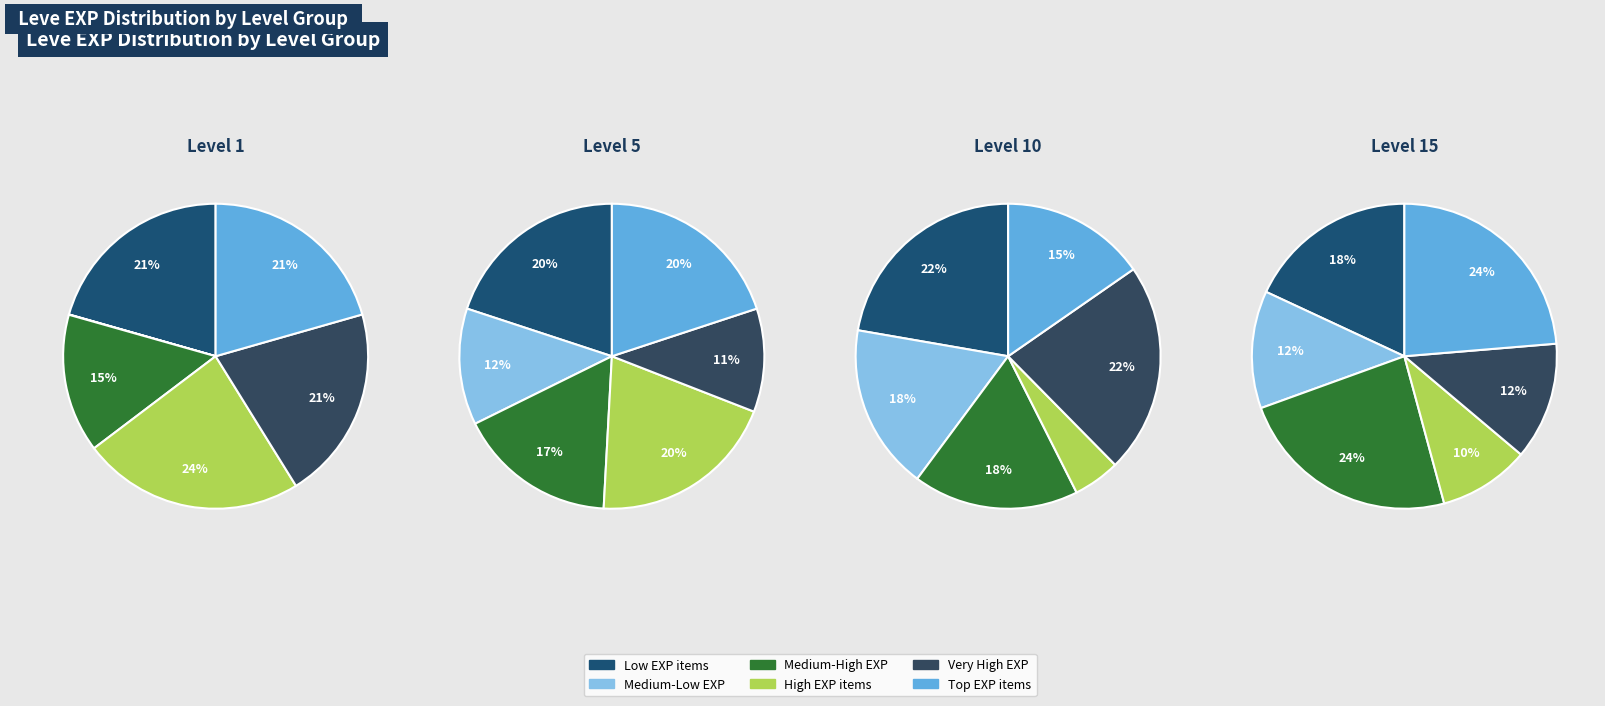

Which has a higher value, Level 1 or Level 15?

Level 15